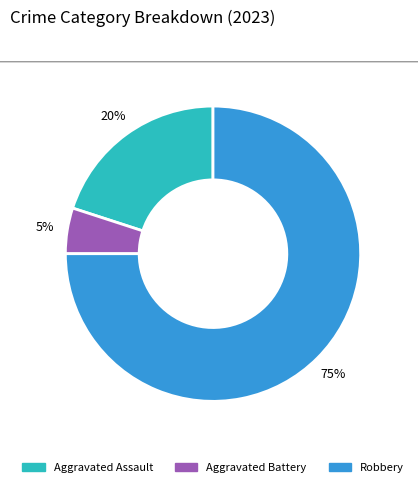

Is it true that Robbery is 75% of the pie?

True